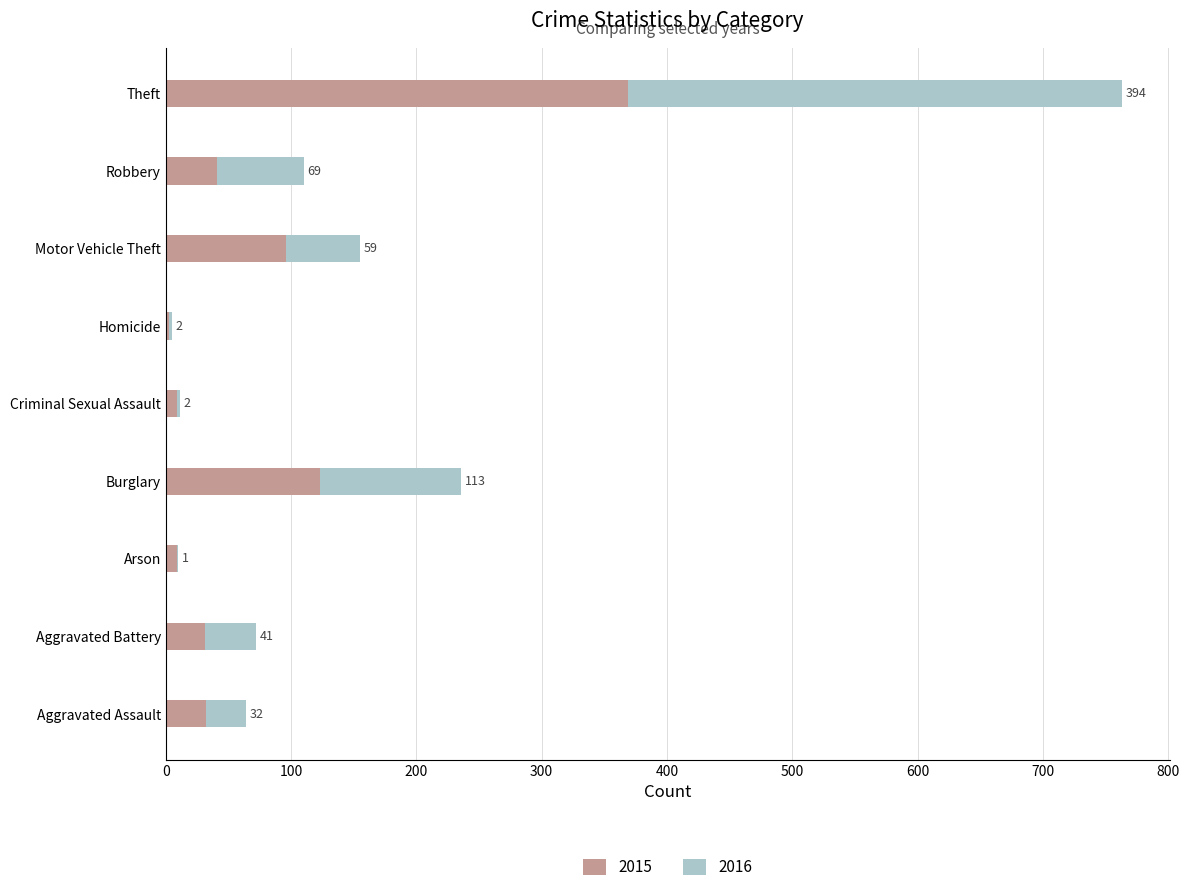

At which category is the sum across all series the highest?

Theft